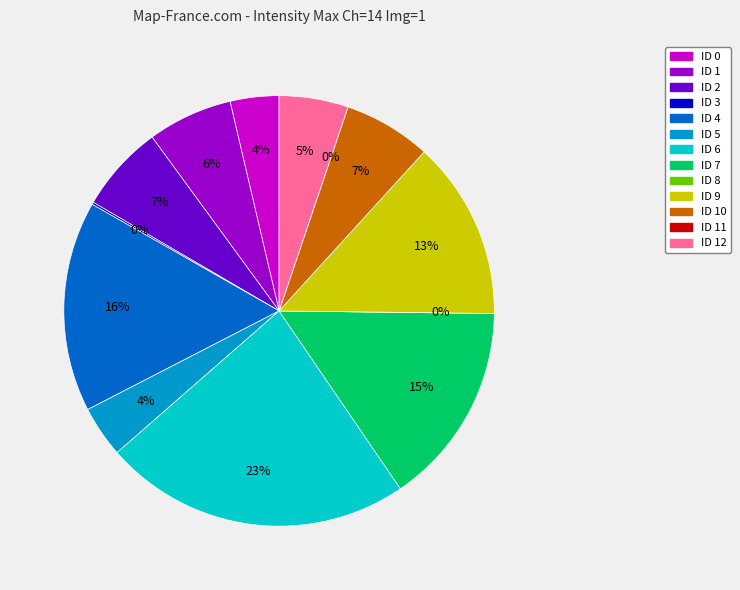

The ID 0 slice represents 13% of the pie. True or false?

False